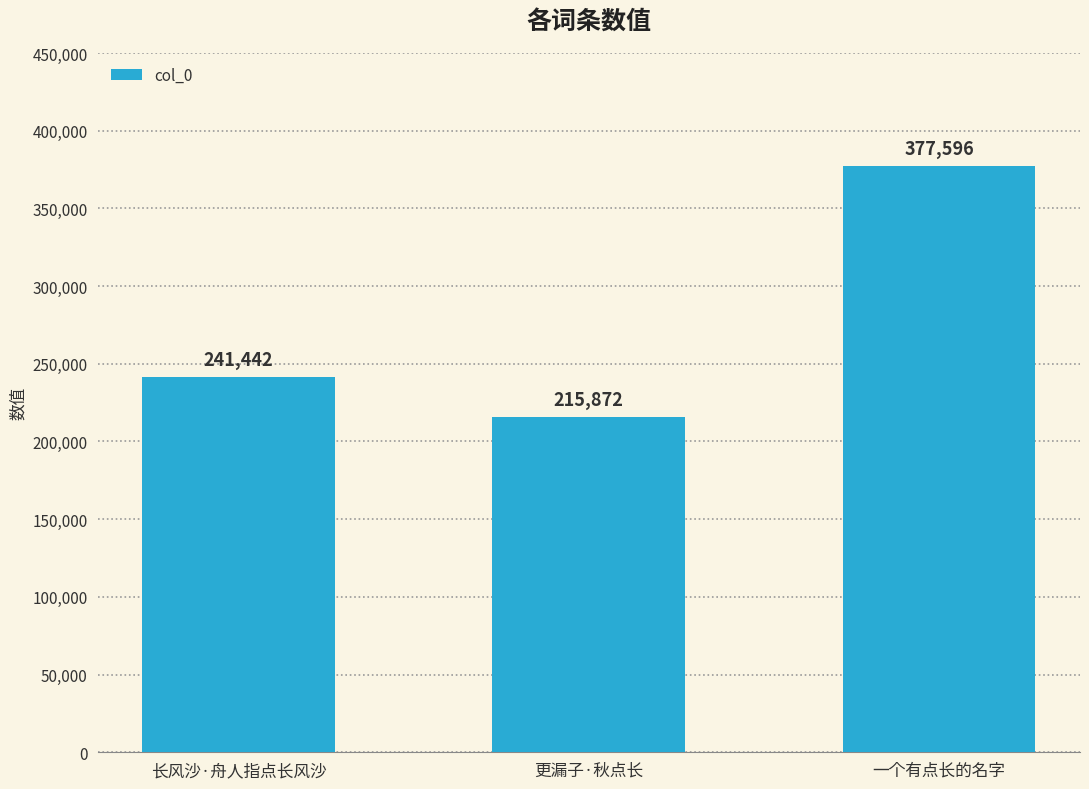

How many values are below 241442?

1